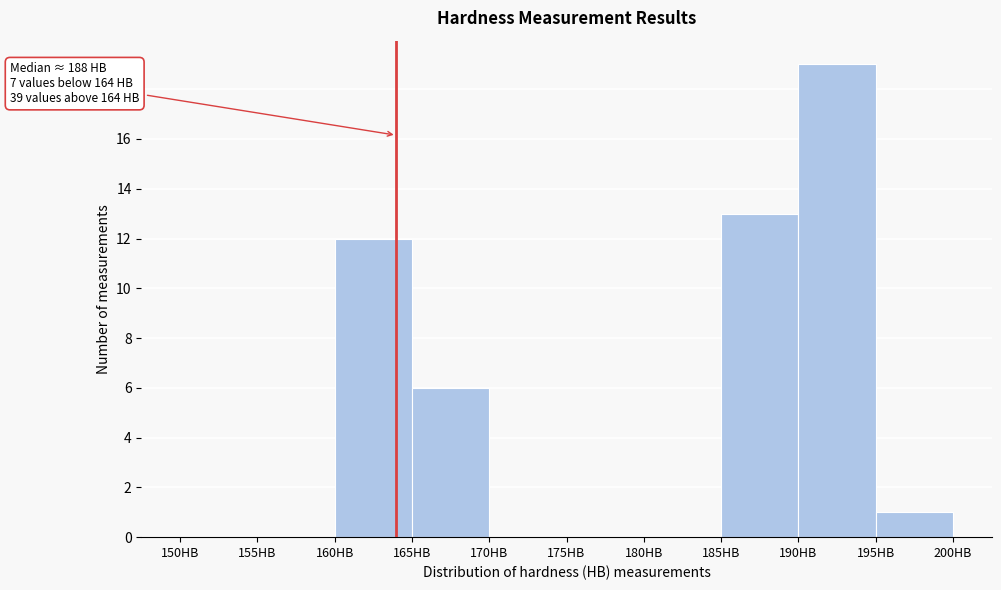

Which range on the x-axis has the tallest bar?

190 to 195